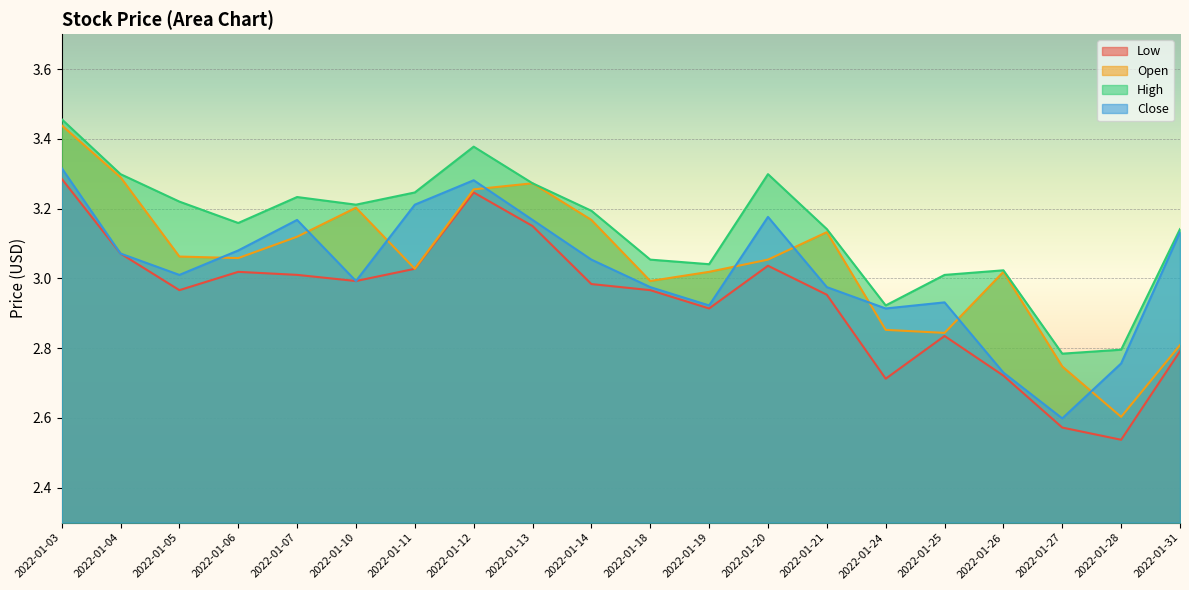

True or false: Low has more than 1 points higher than both neighbors.

True